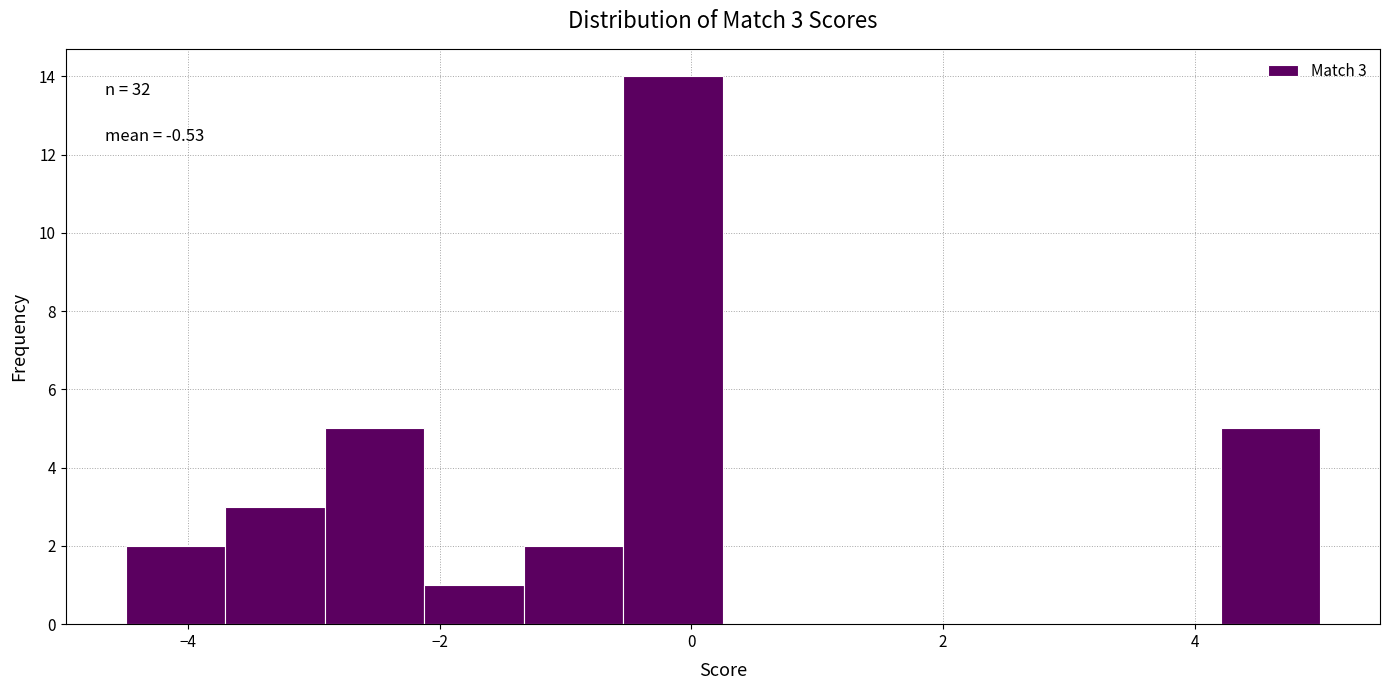

Around what value on the x-axis is the tallest bar? Give the approximate position of its centre, as read against the axis.

-0.2